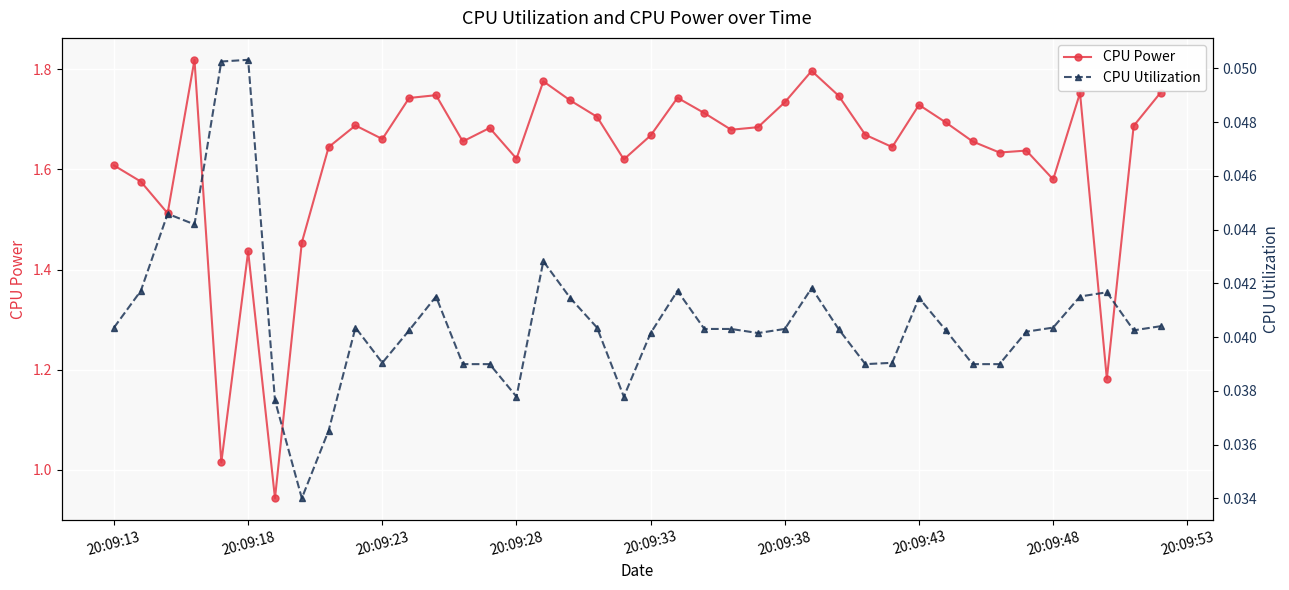

At which label does CPU Power first exceed 1?

20:09:13